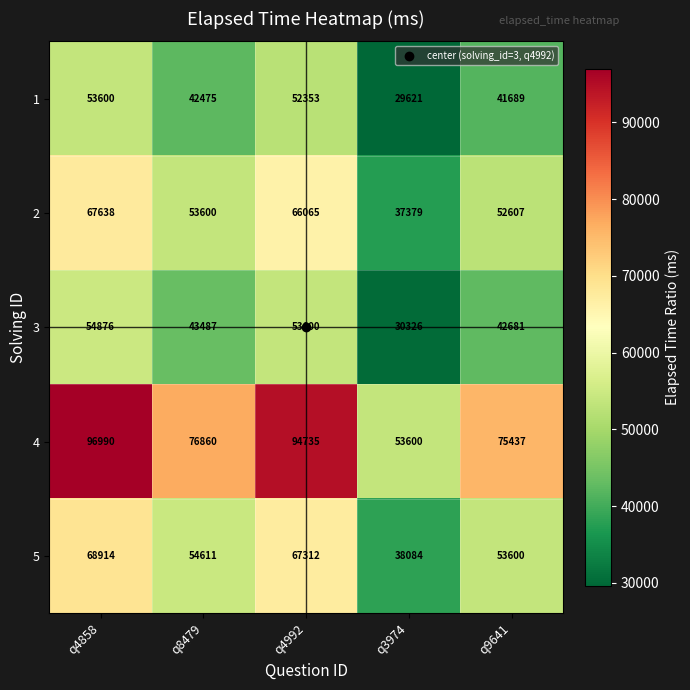

Rank the series at q8479 from lowest to highest value.

1, 3, 2, 5, 4